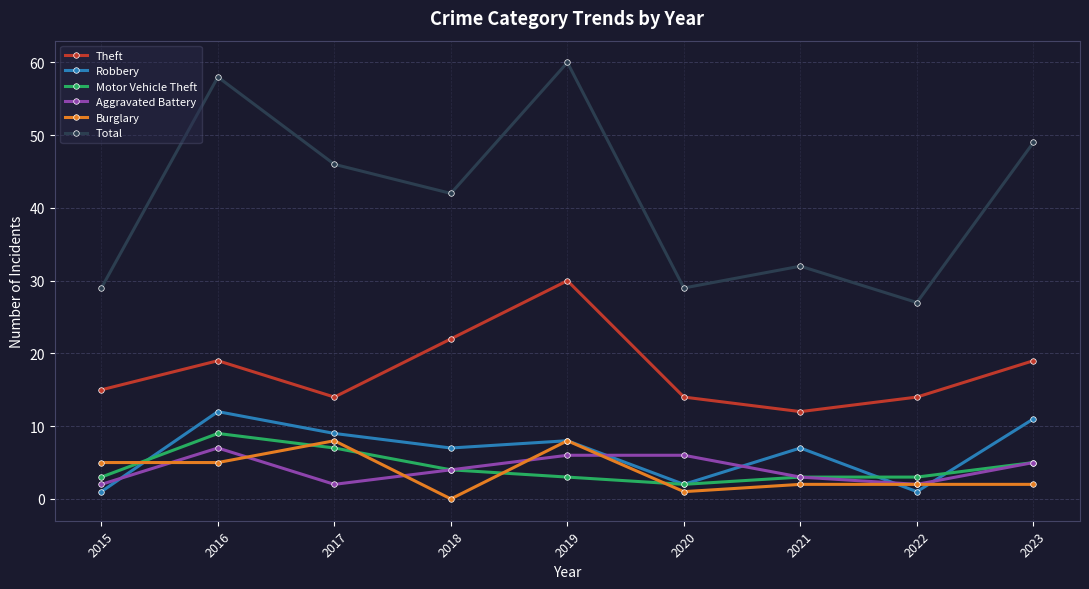

How many interior local valleys does the Robbery series have?

3